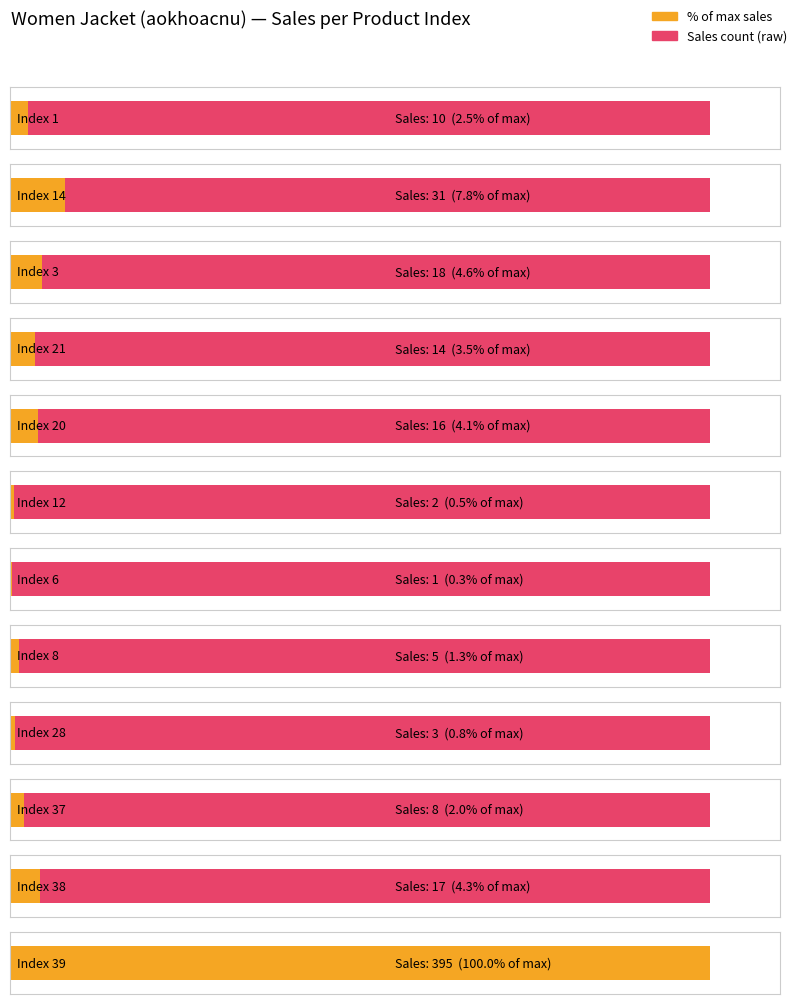

Where does the Average utilization series first go above 14?

Index 14